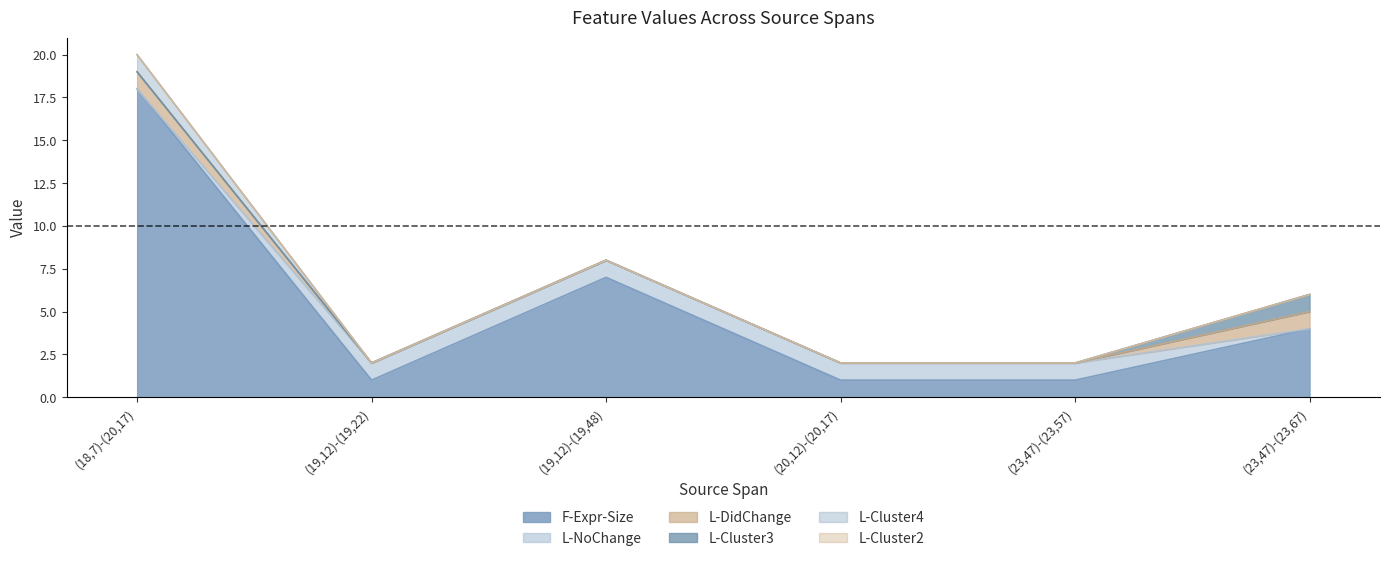

True or false: L-DidChange and F-Expr-Size intersect in this chart.

False